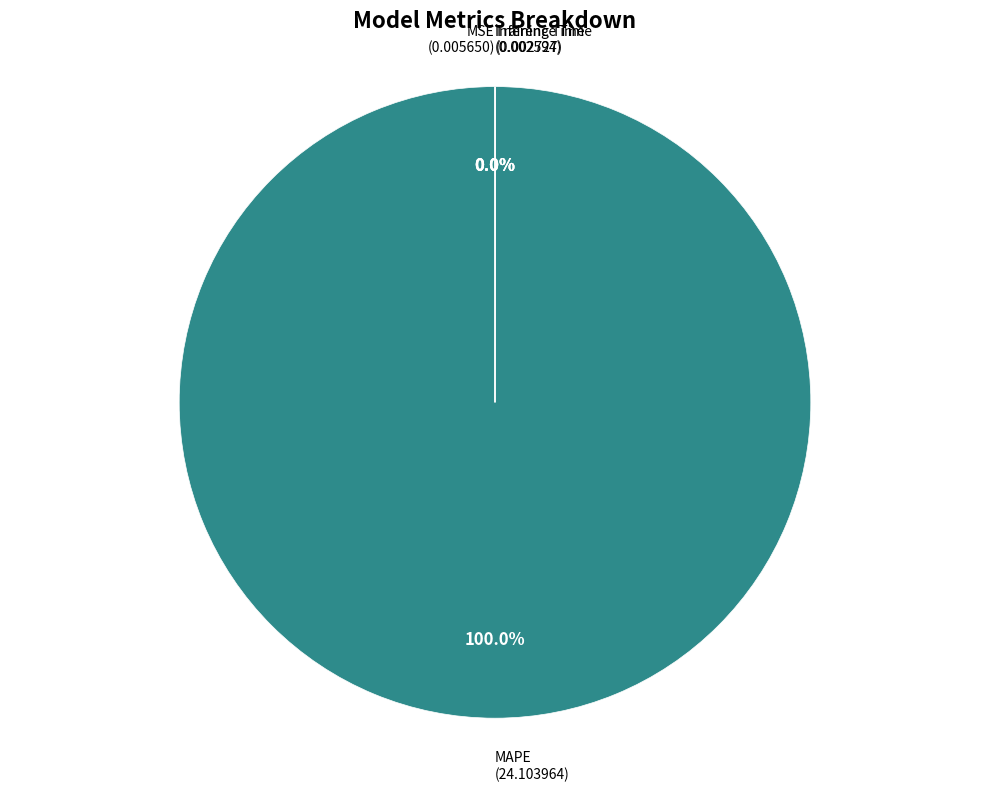

Does any single category account for the majority?

Yes